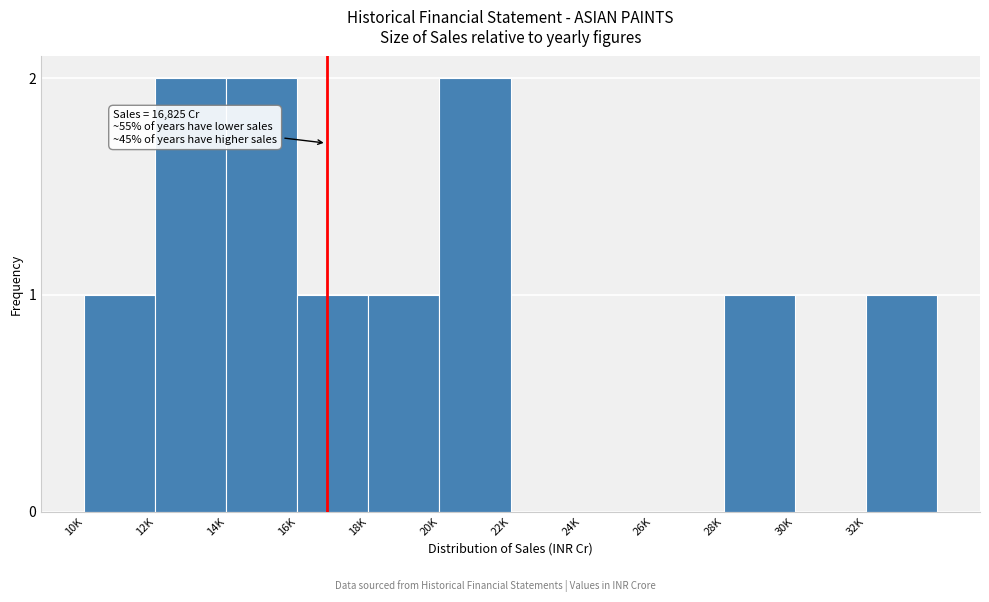

Reading left to right, list all the values displayed in this chart.

10K=1	12K=2	14K=2	16K=1	18K=1	20K=2	22K=0	24K=0	26K=0	28K=1	30K=0	32K=1